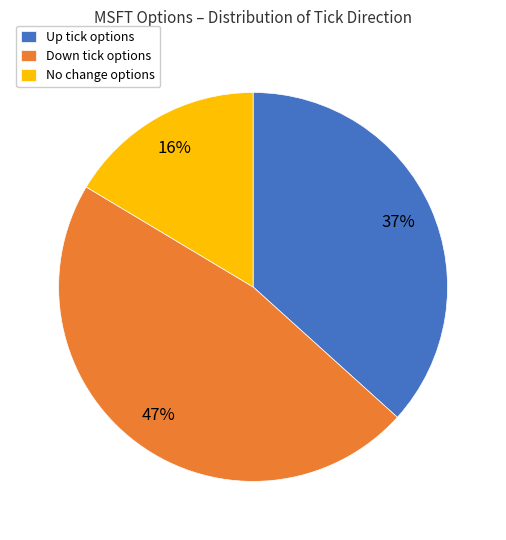

Is it true that Down tick options is 33% of the pie?

False